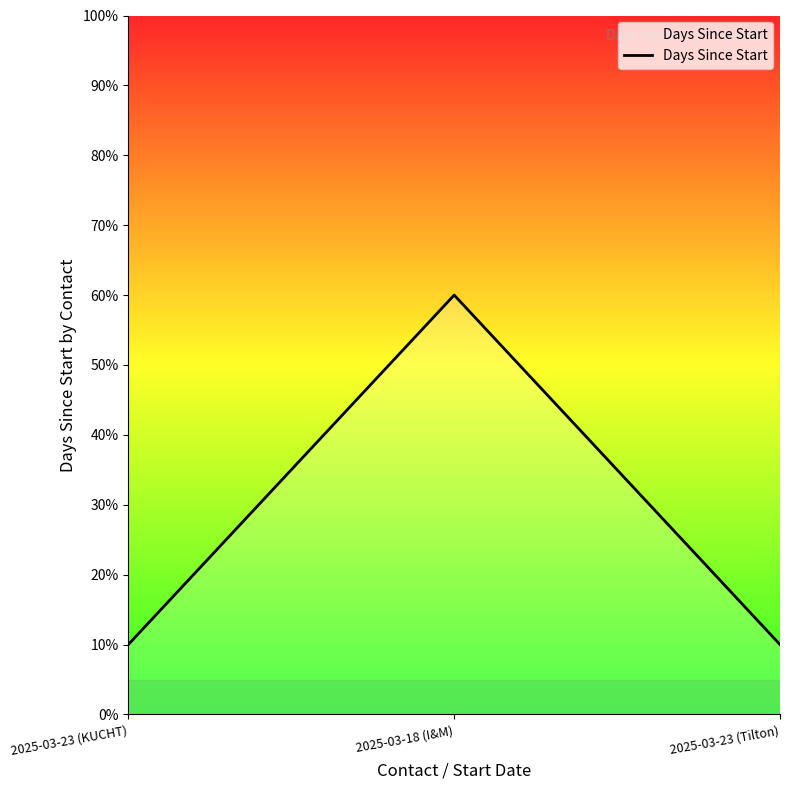

Is it true that the value at 2025-03-18 (I&M) is 82?

False